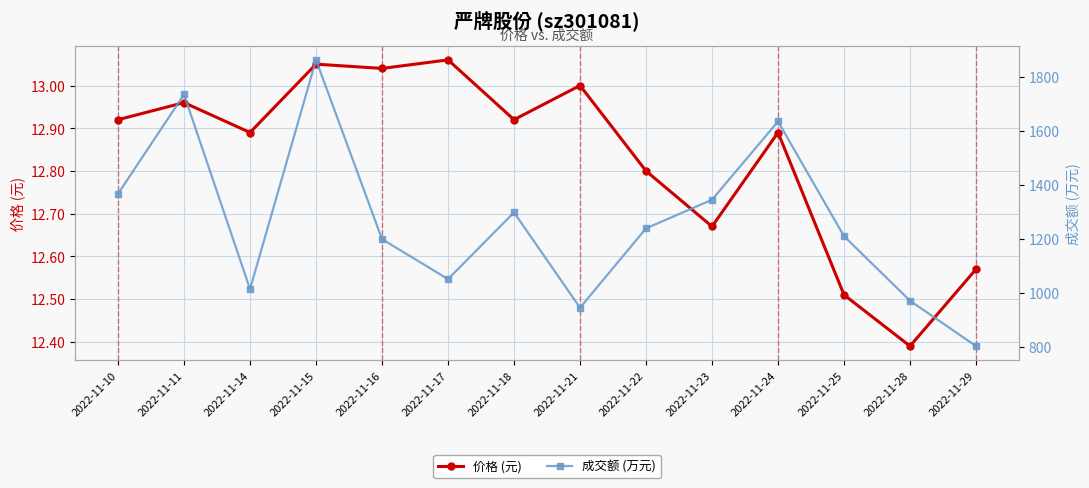

True or false: 成交额 (万元) and 价格 (元) intersect in this chart.

False